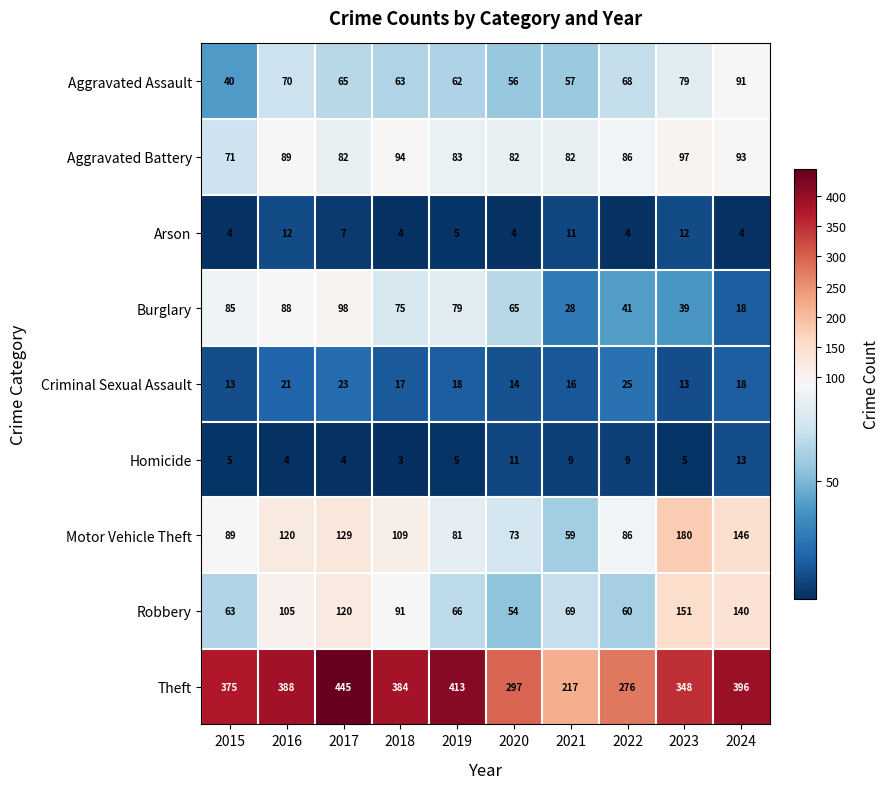

Where is Theft nearest to the value 331?

2023